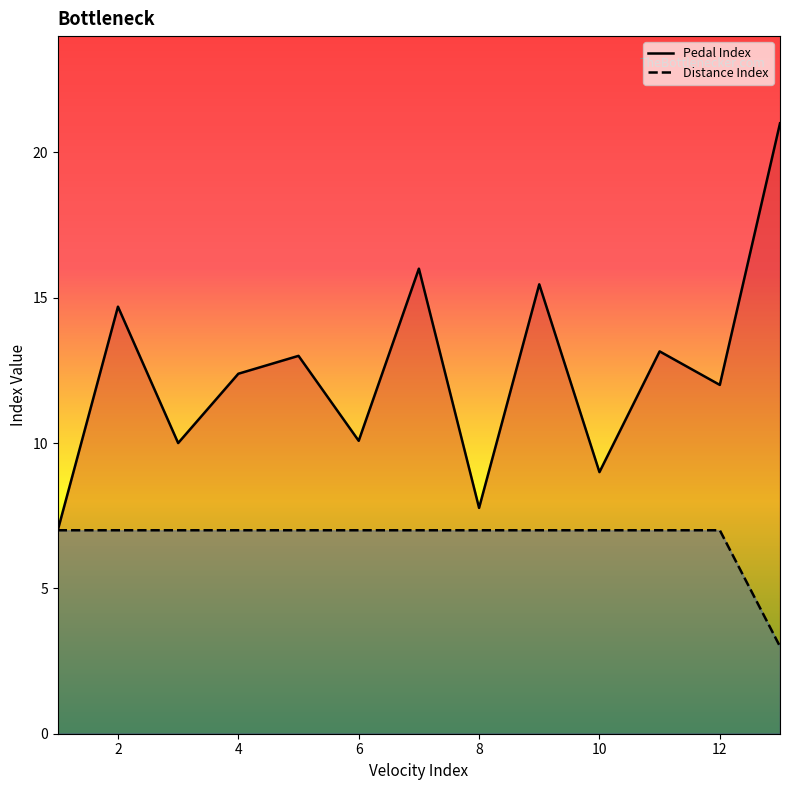

What is the minimum value shown in the chart?

3.0